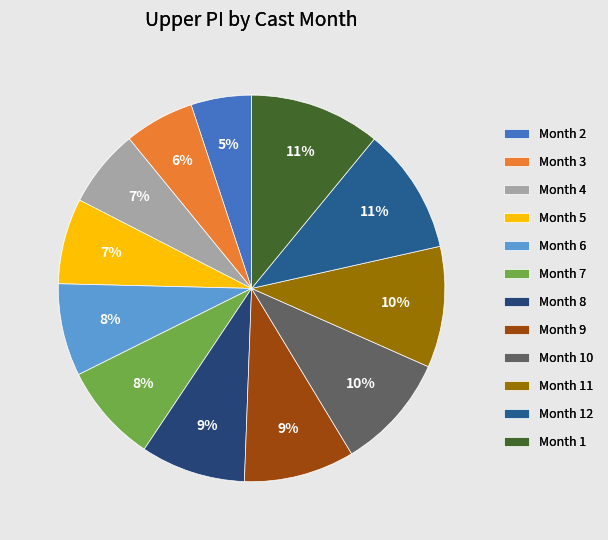

Does any single category account for the majority?

No